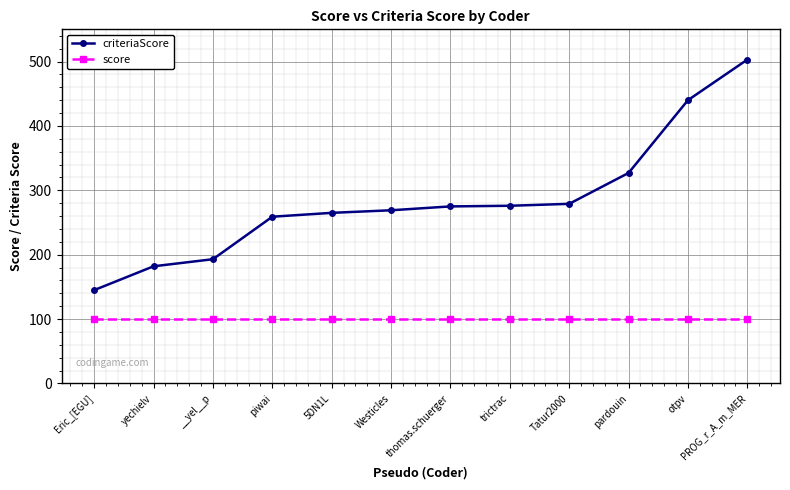

True or false: criteriaScore and score cross at least once.

False